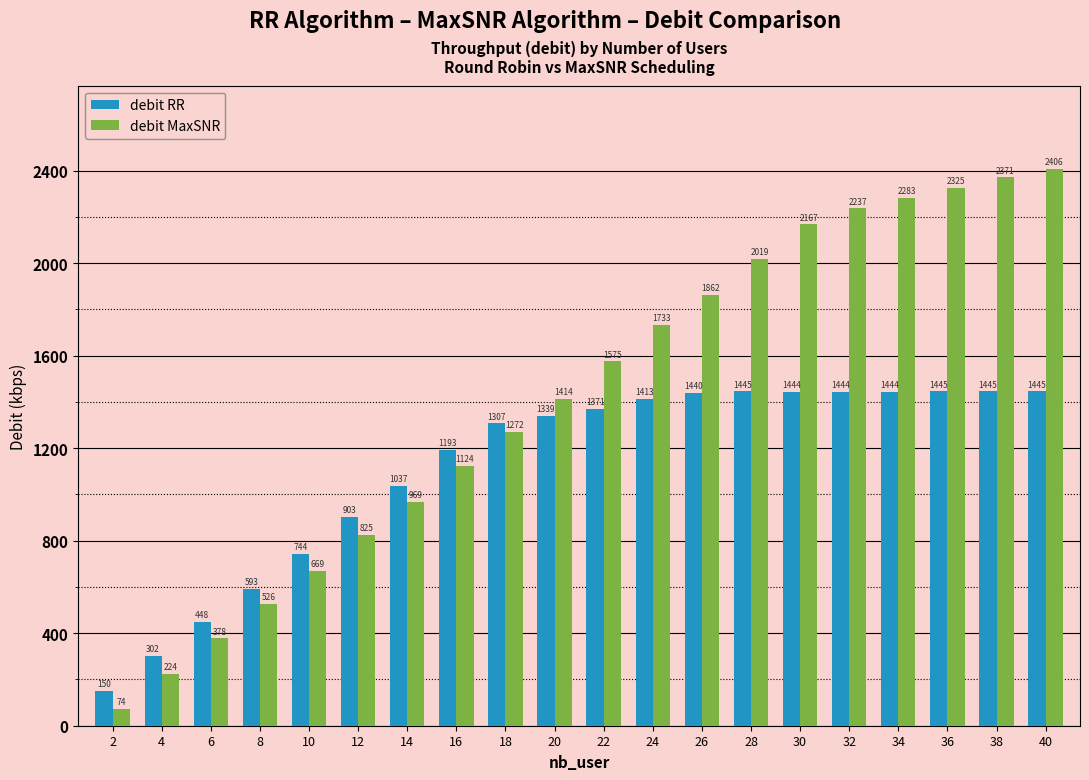

How many values in the debit RR series are below 1371?

10